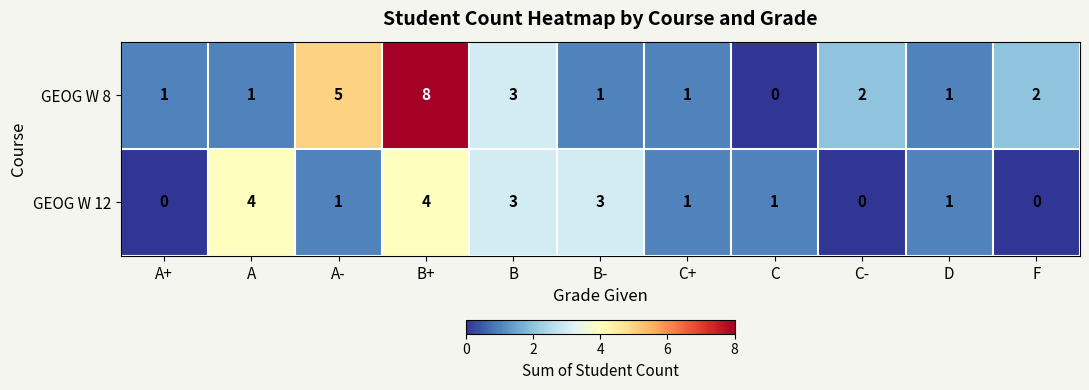

What is the sum of the GEOG W 12 values at B- and F?

3